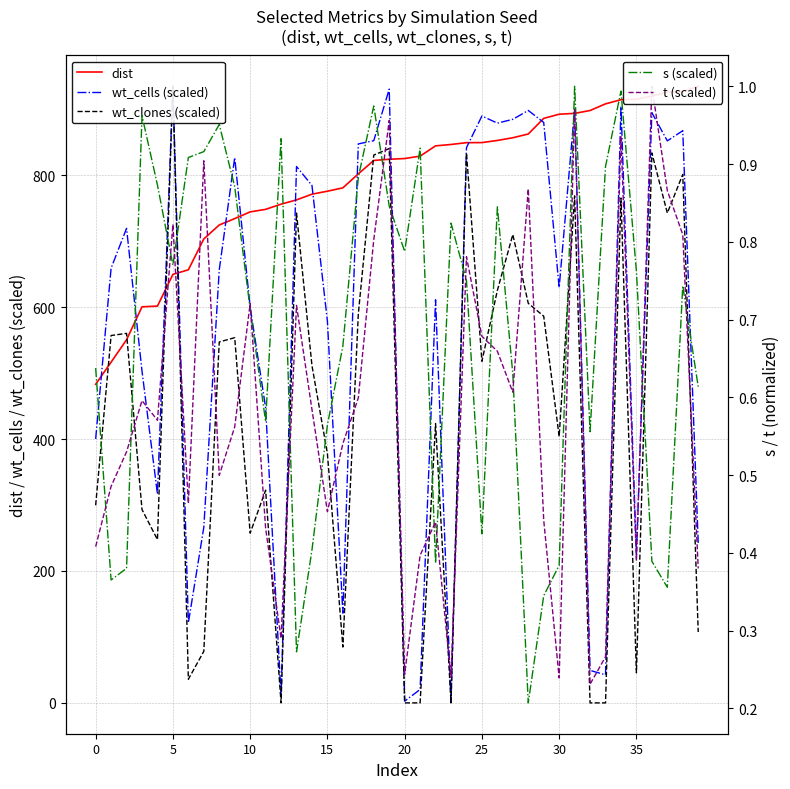

At which label is wt_cells (scaled) closest to 468?

11